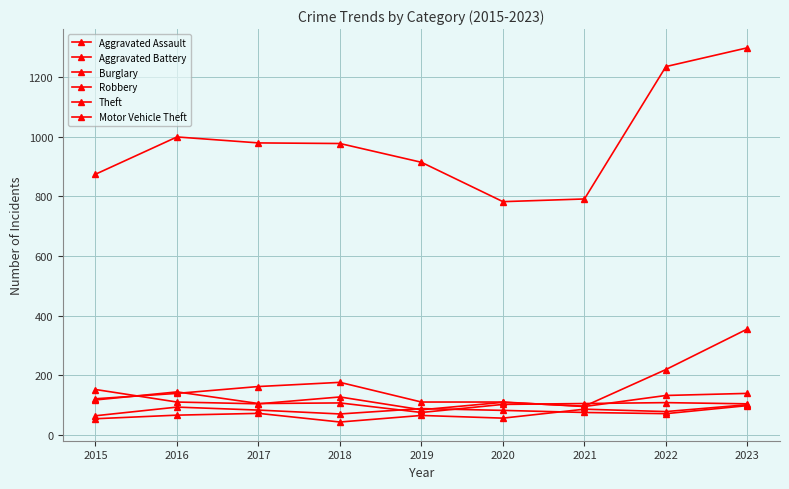

Reading left to right, what are all the values shown in this chart?

Aggravated Assault: 54	66	72	43	65	56	86	78	101
Aggravated Battery: 64	93	83	70	88	82	75	71	98
Burglary: 121	139	162	176	110	110	95	132	139
Robbery: 117	144	105	107	75	102	105	108	104
Theft: 874	999	979	977	914	782	791	1235	1298
Motor Vehicle Theft: 152	110	104	127	84	109	96	219	355